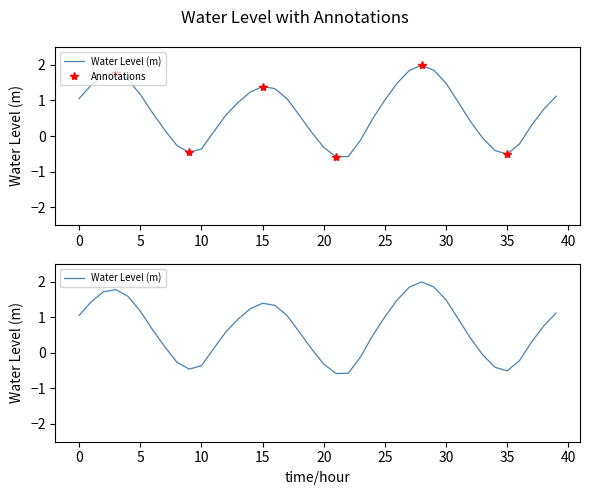

What is the change in value from 2024-07-30 00:00 to 2024-07-30 03:00?

+0.7